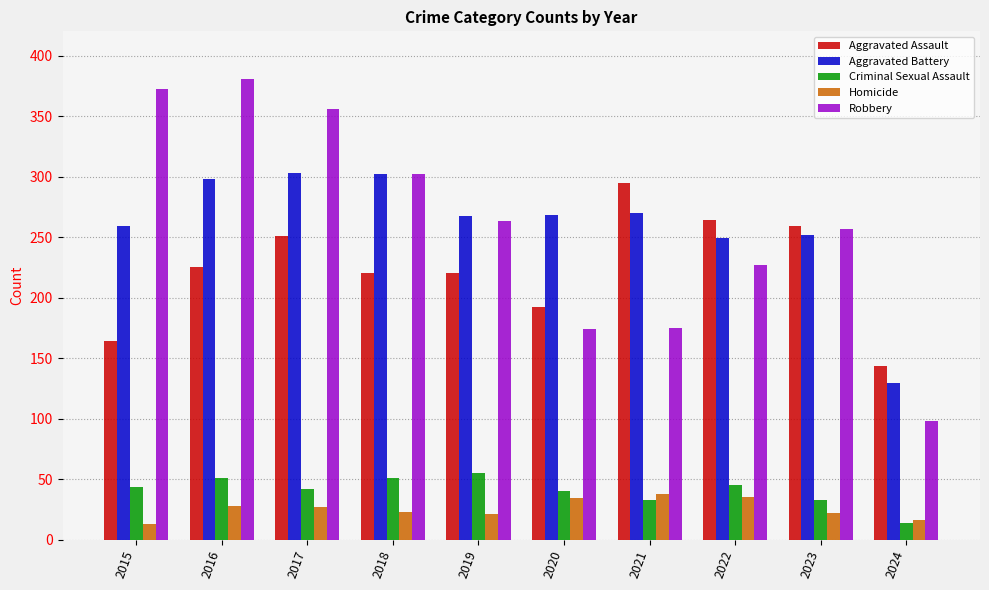

What value does the Robbery series have at 2016?

381